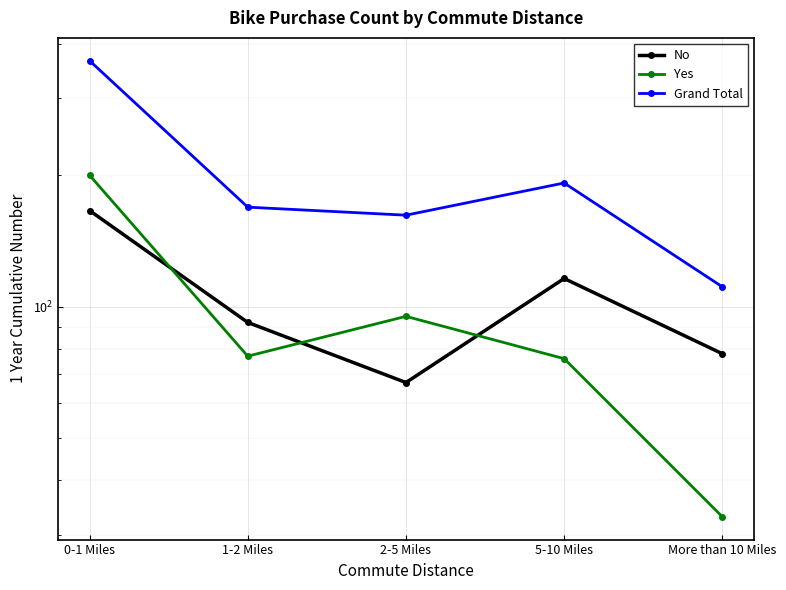

What is the label of the 4th point from the right?

1-2 Miles